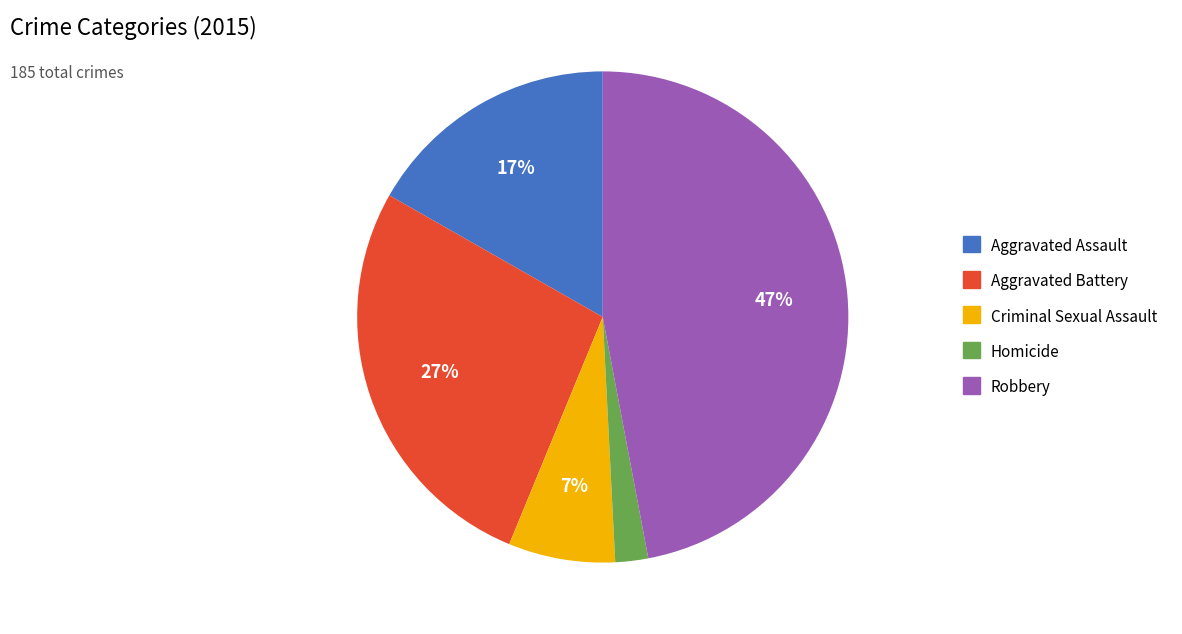

Count the number of slices in the pie.

5